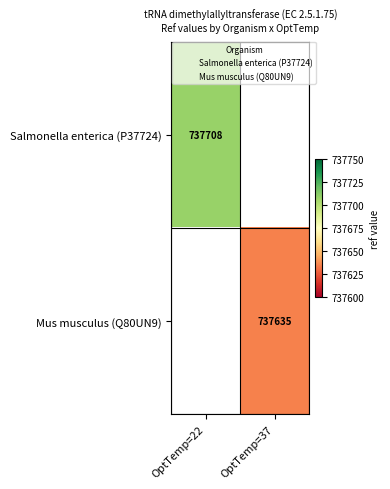

Is it true that Salmonella enterica (P37724) equals 1242779 at OptTemp=22?

False